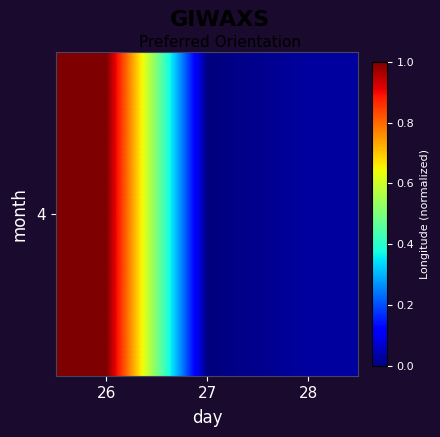

What is the sum of all values?

1.0